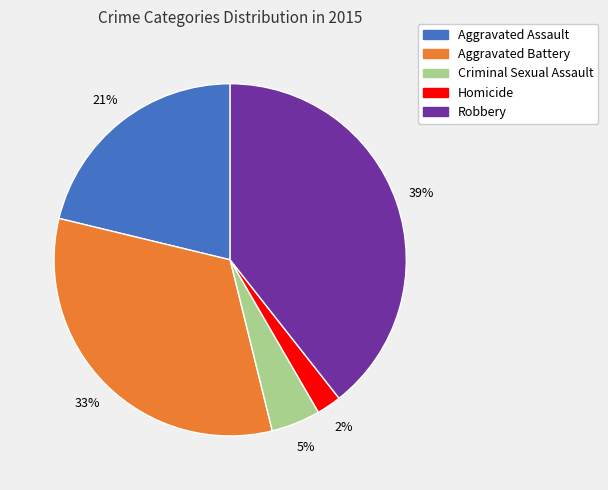

Rank the categories by value from lowest to highest.

Homicide, Criminal Sexual Assault, Aggravated Assault, Aggravated Battery, Robbery